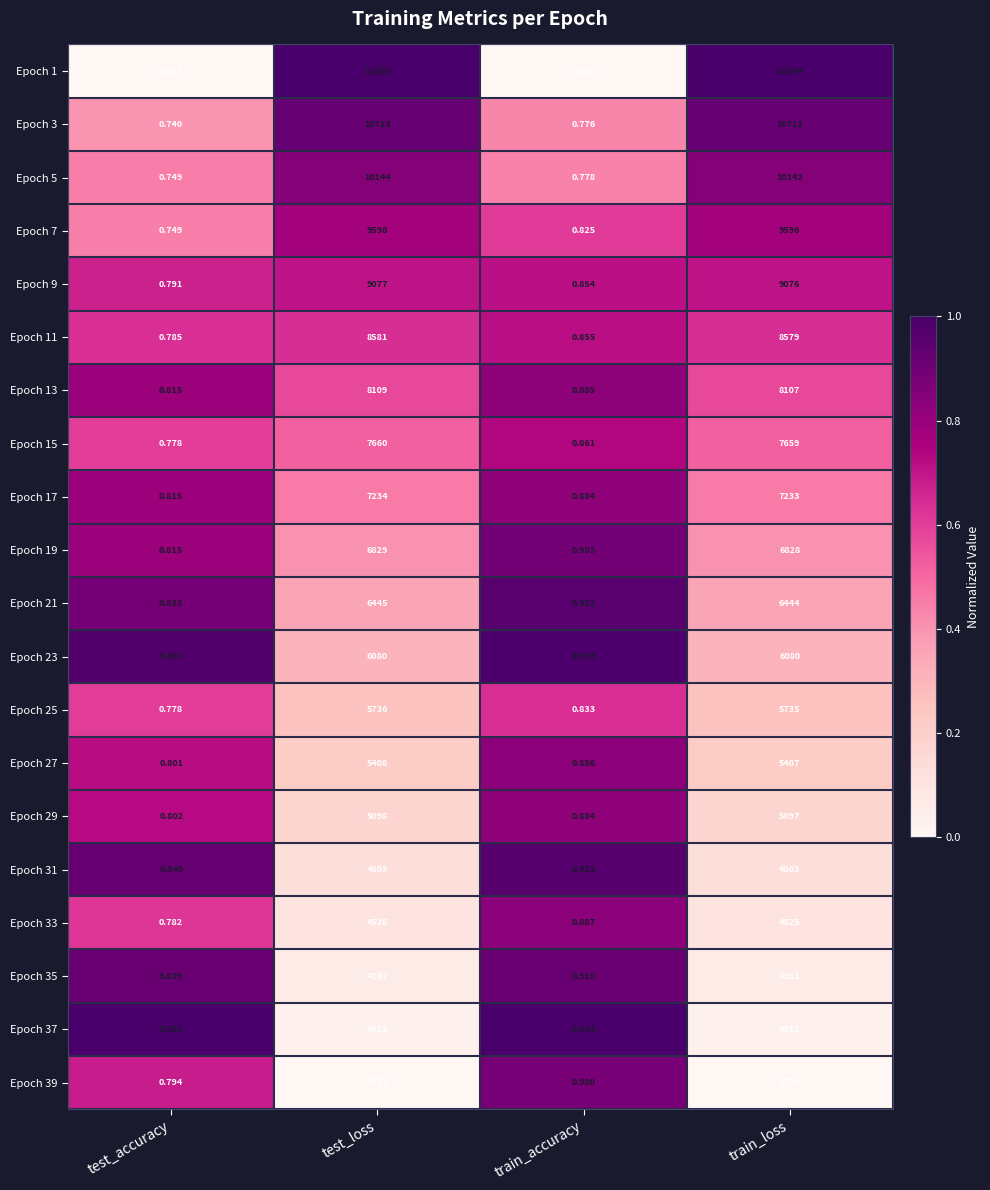

Rank the categories by Epoch 39 value from highest to lowest.

test_loss, train_loss, train_accuracy, test_accuracy